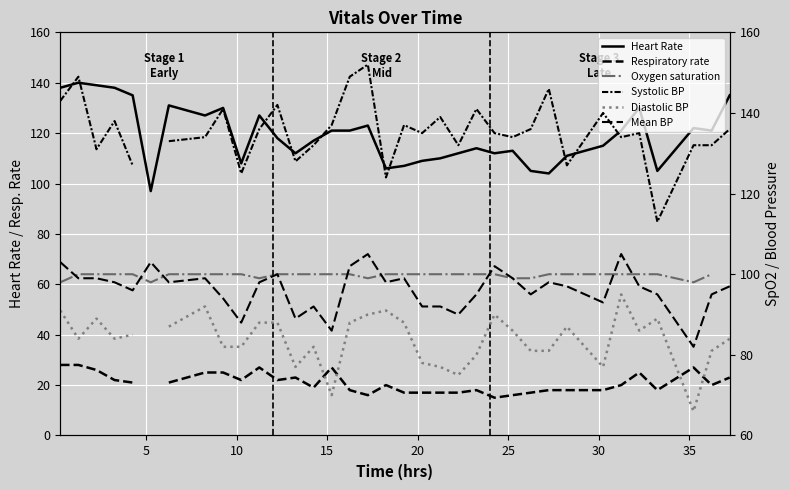

True or false: Respiratory rate and Oxygen saturation cross at least once.

False